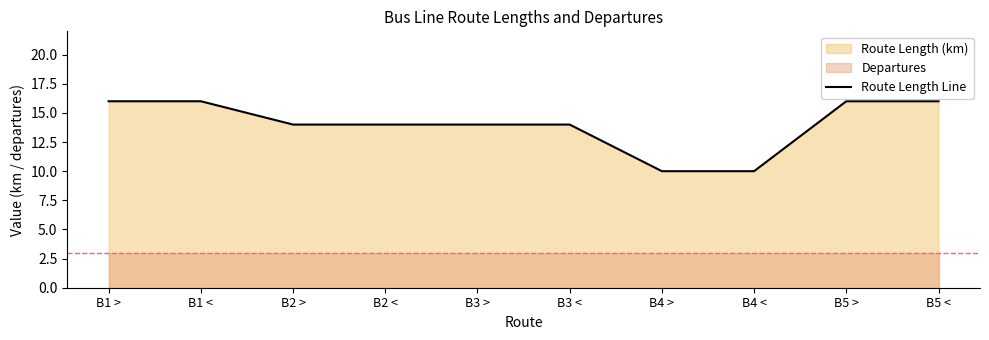

True or false: there are more than 2 points higher than both neighbors.

False